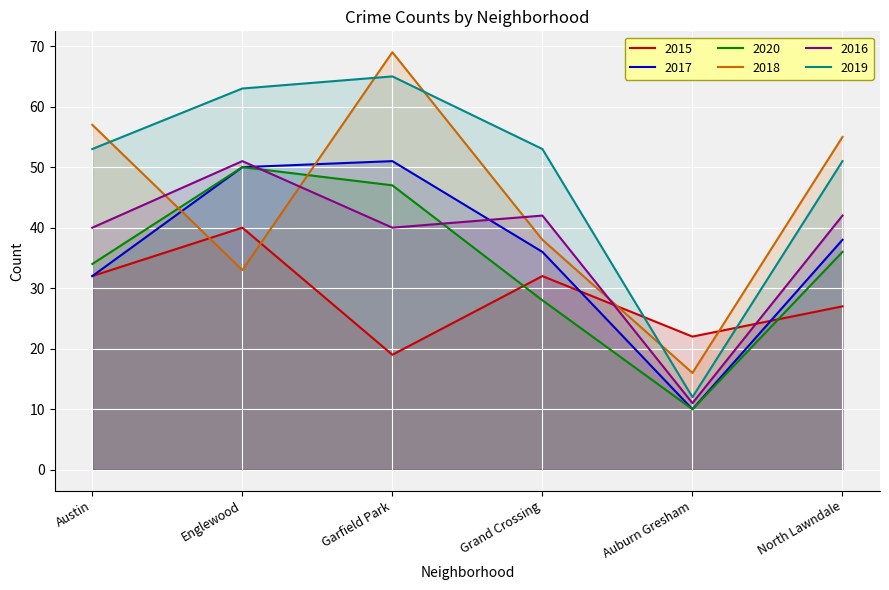

Is the value of 2020 at Auburn Gresham greater than the value of 2018 at North Lawndale?

No